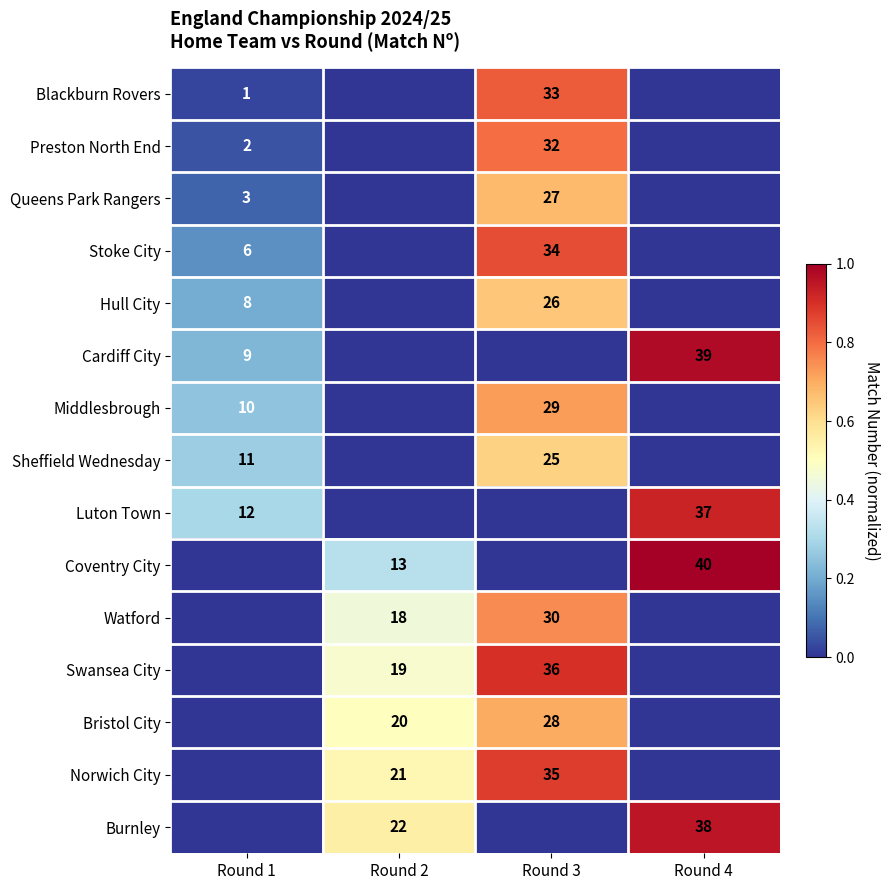

What is the maximum value shown in the chart?

1.0